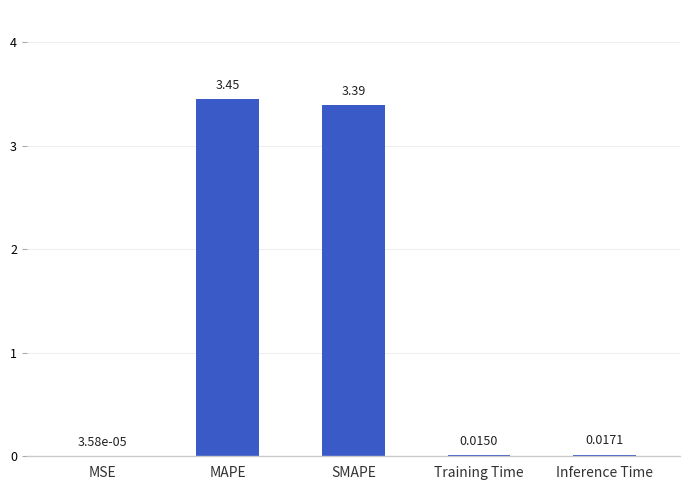

What is the difference between the values at SMAPE and Training Time?

3.4